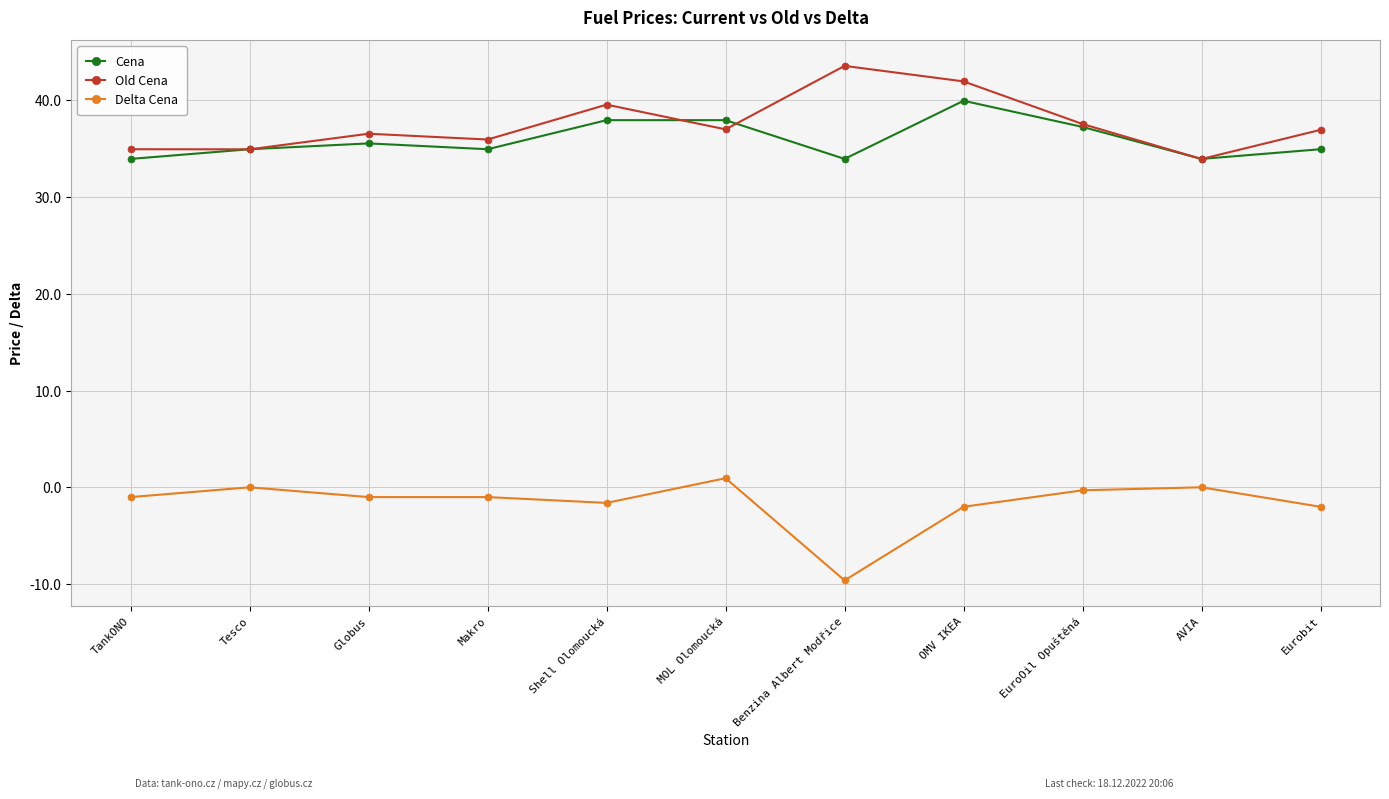

The value of Cena at Eurobit is 34.9. True or false?

True